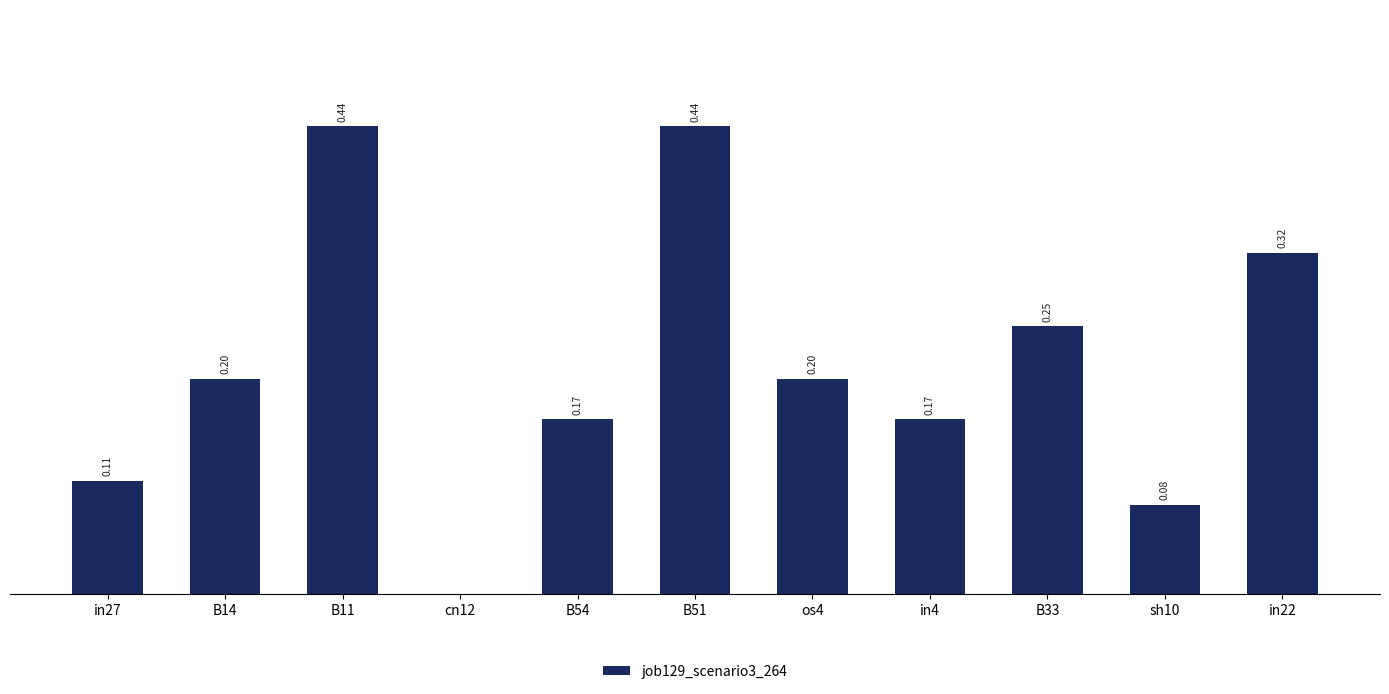

Between cn12 and in27, which is larger?

in27